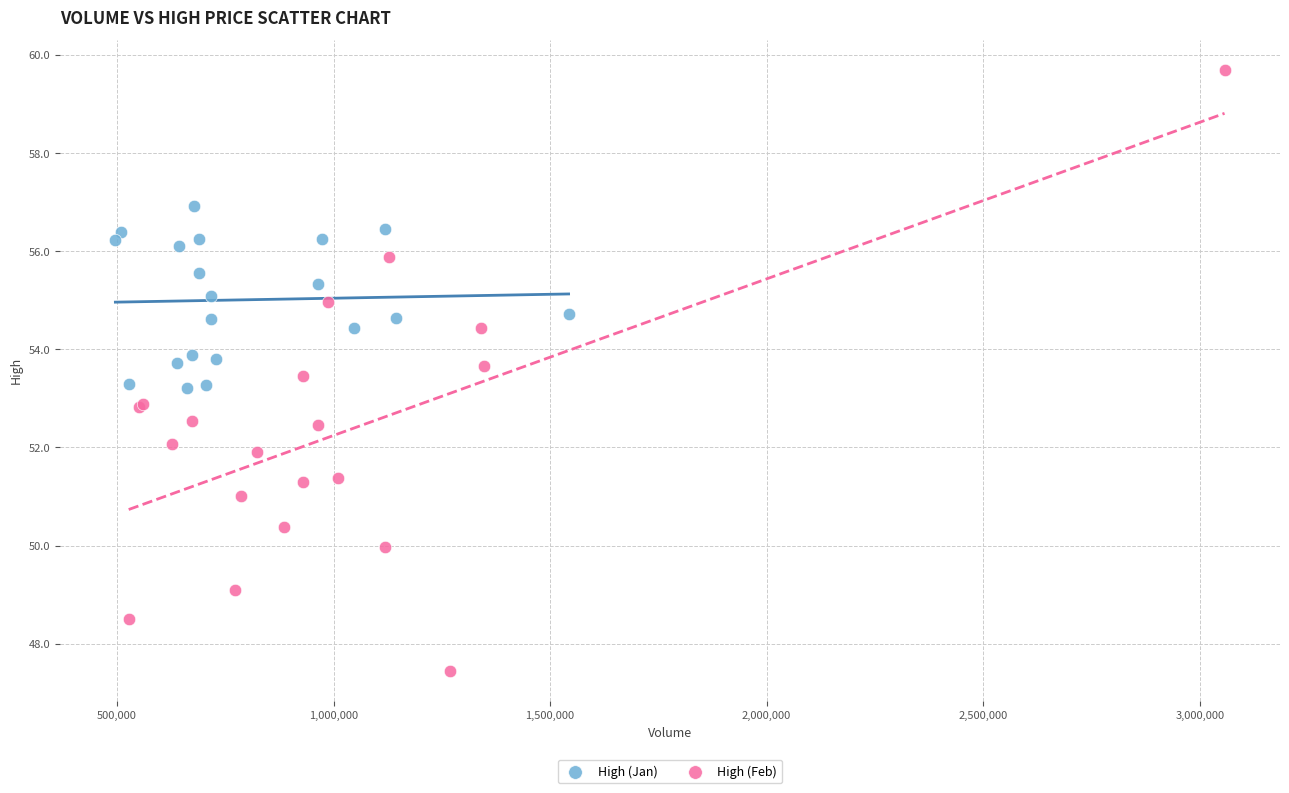

Which series has the largest Y range (max minus min)?

High (Feb)